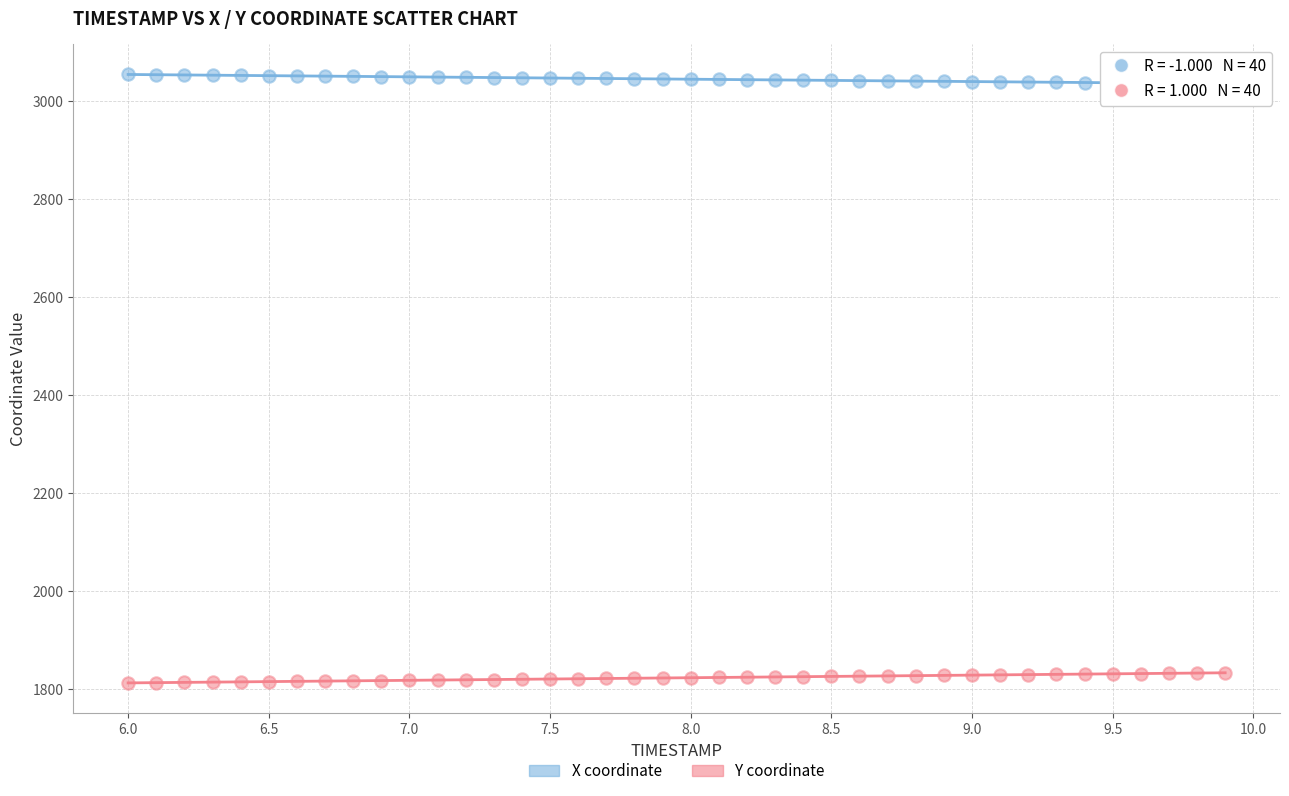

Across all data points, what is the range of X values (max minus min)?

3.9